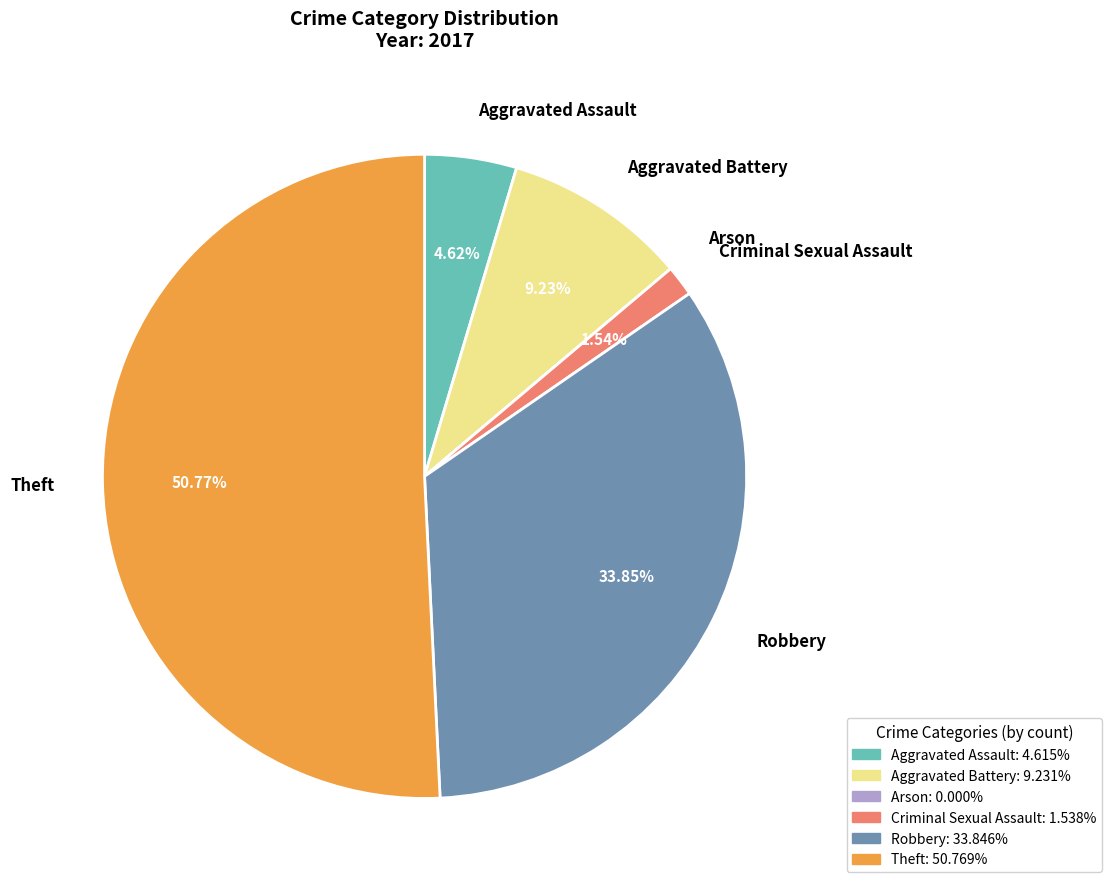

To the nearest percent, what percentage of the pie is Theft?

51%